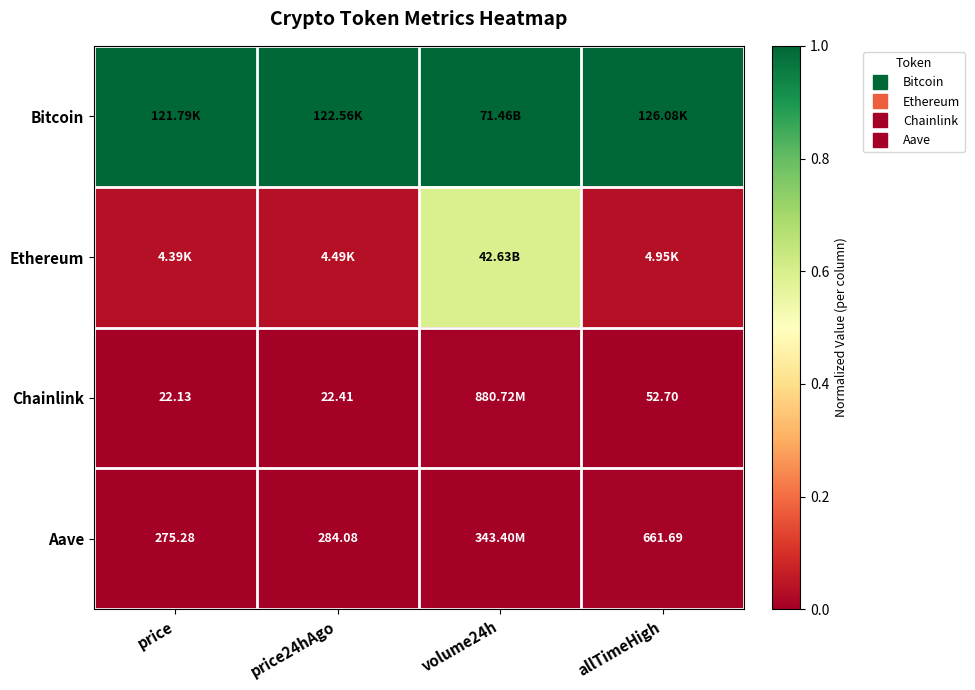

What is the spread (max minus min) of values at price?

1.0